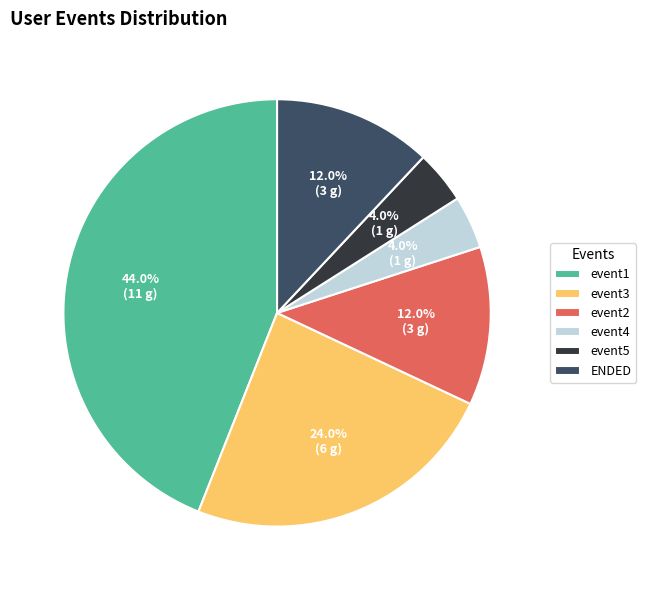

How many slices are in this pie chart?

6